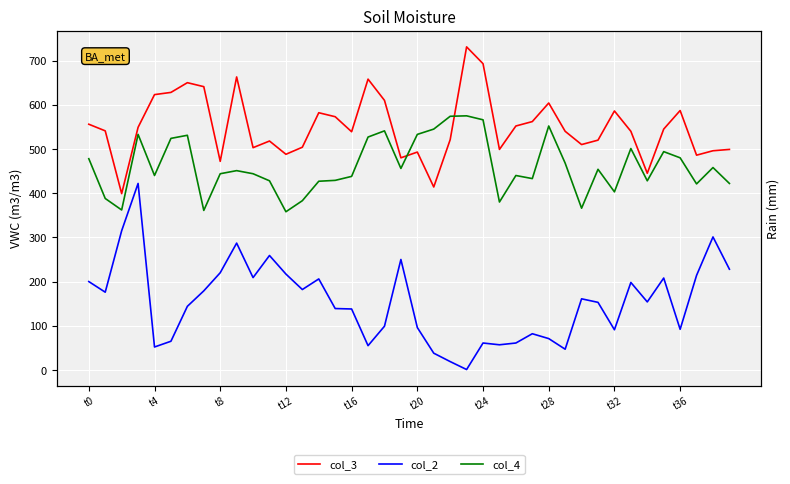

True or false: col_2 and col_4 cross at least once.

False